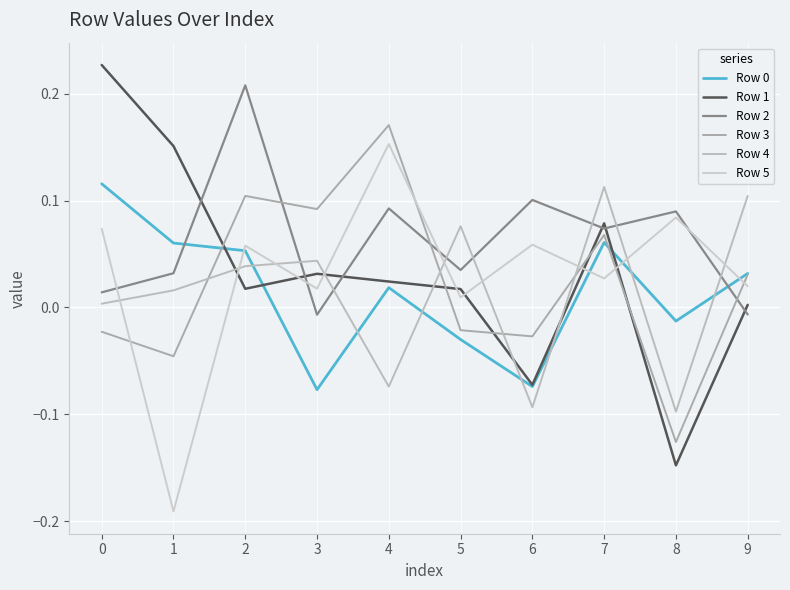

What is the spread (max minus min) of values at 5?

0.1